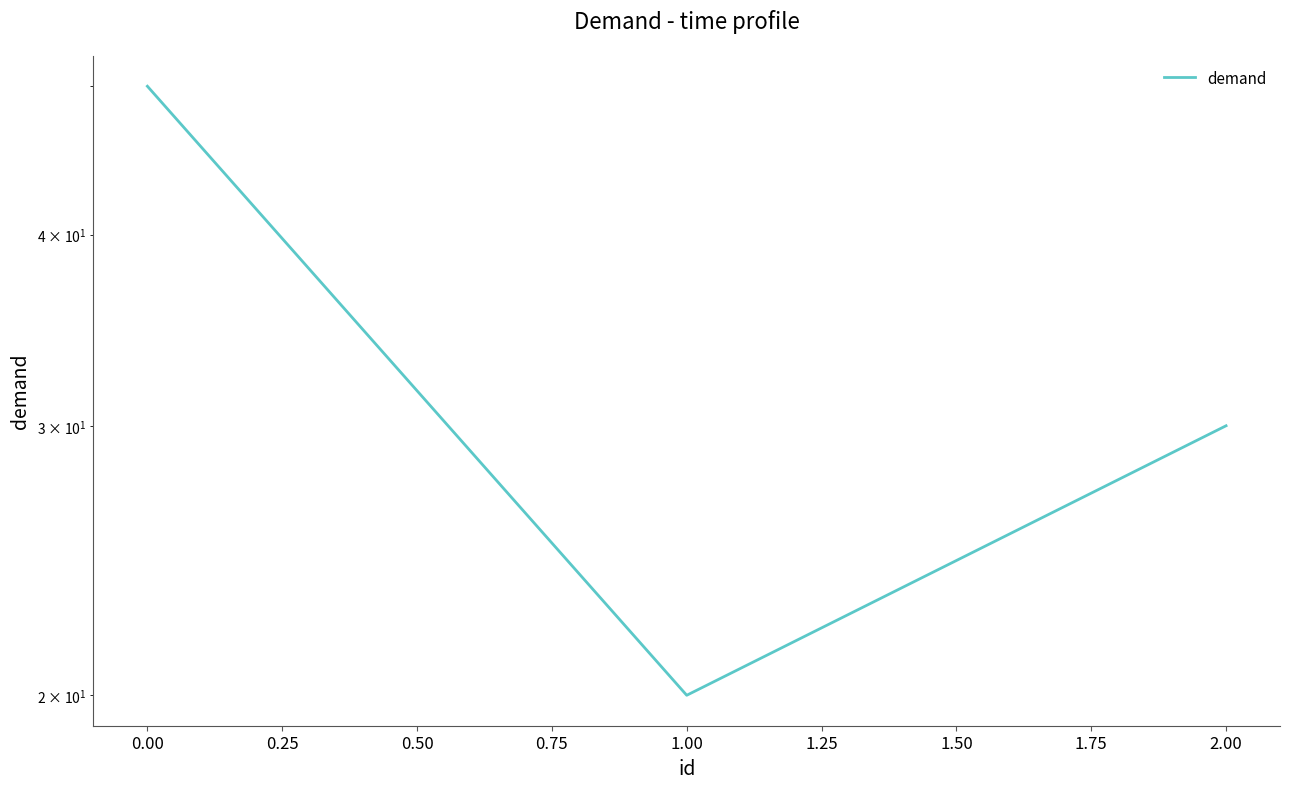

What is the minimum value shown in the chart?

20